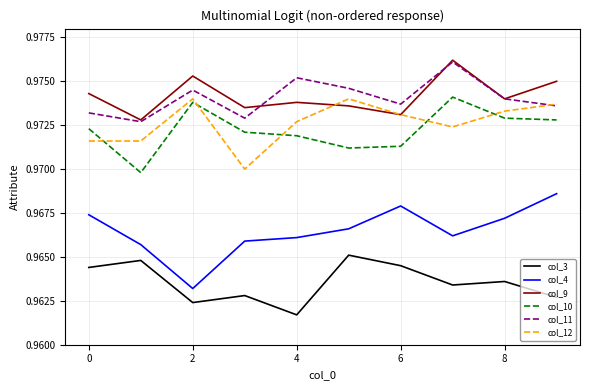

True or false: col_9 and col_4 intersect in this chart.

False